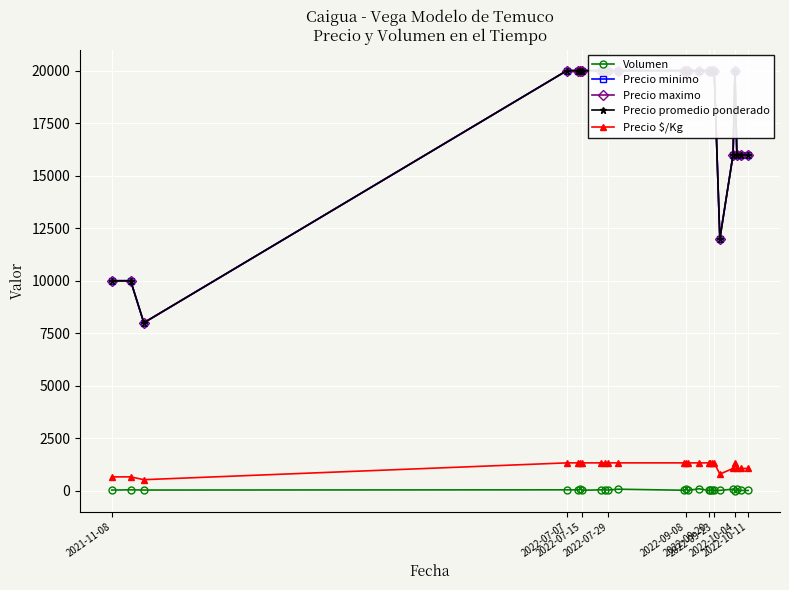

True or false: Precio $/Kg has more than 0 interior local peaks.

True